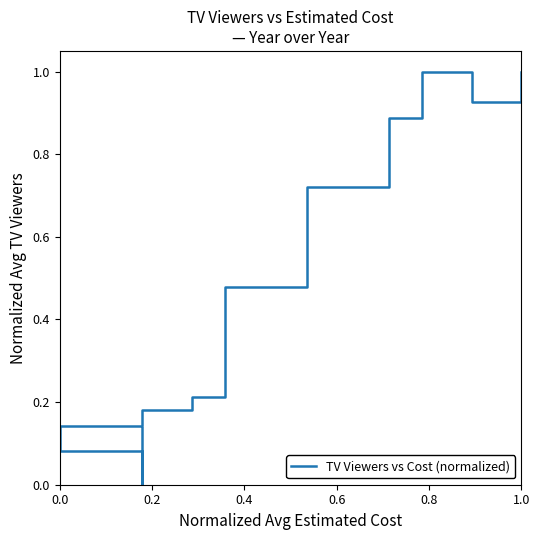

How many points are higher than both their immediate neighbors (excluding endpoints)?

1